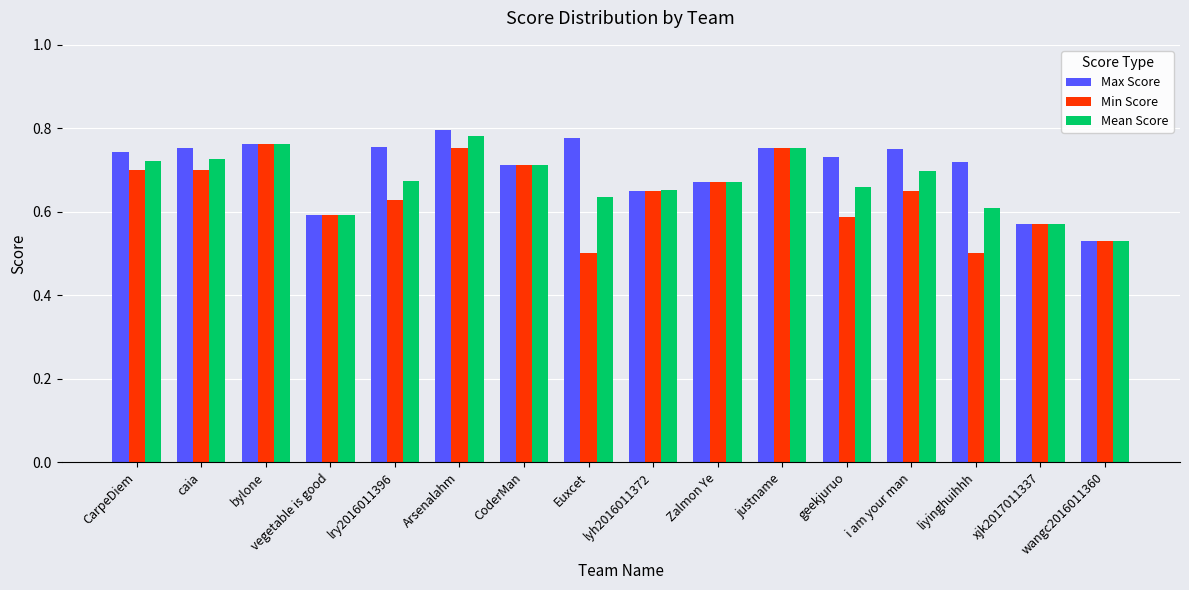

The Max Score series shows 0.8 at justname. True or false?

True